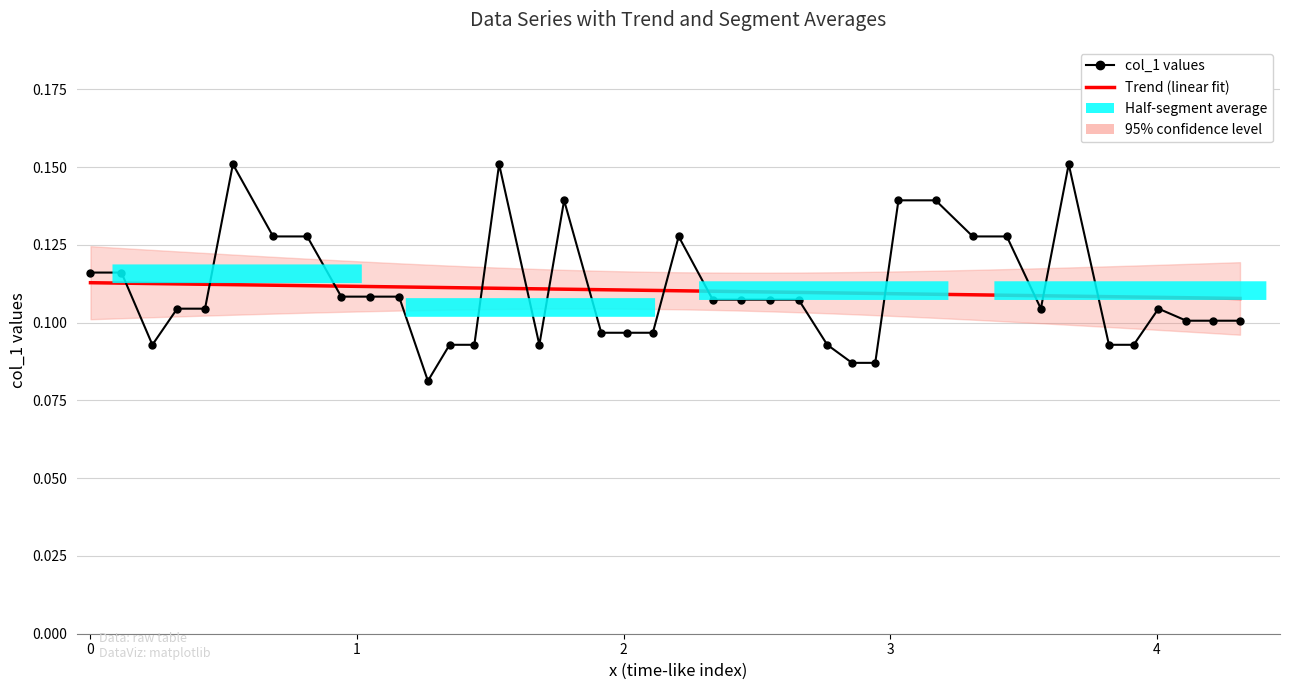

What is the minimum value shown in the chart?

0.1